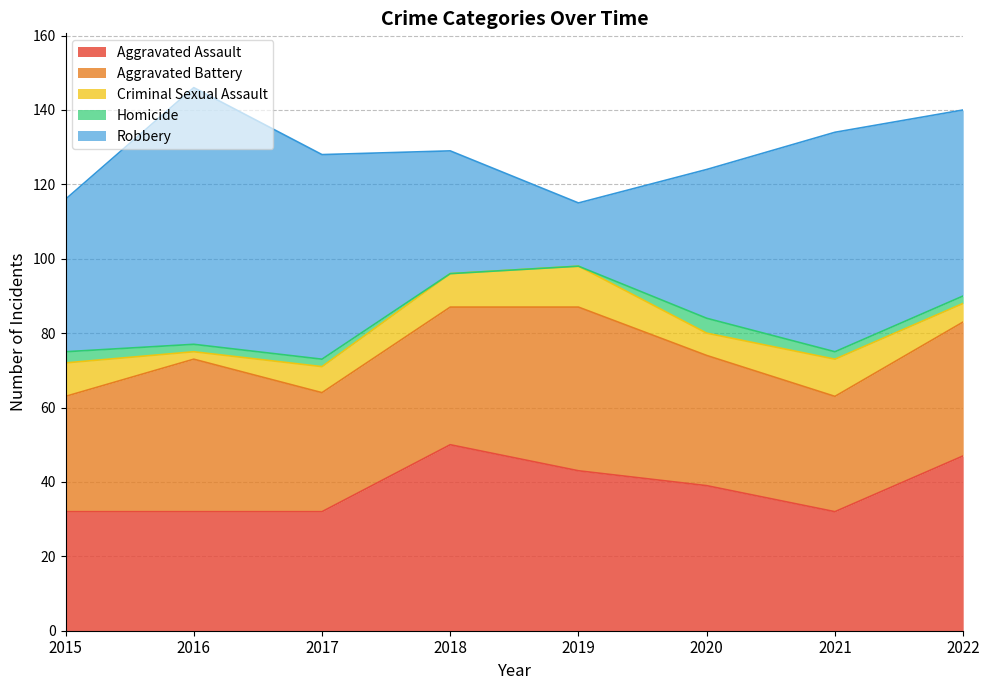

What is the approximate value of Criminal Sexual Assault at 2019?

11